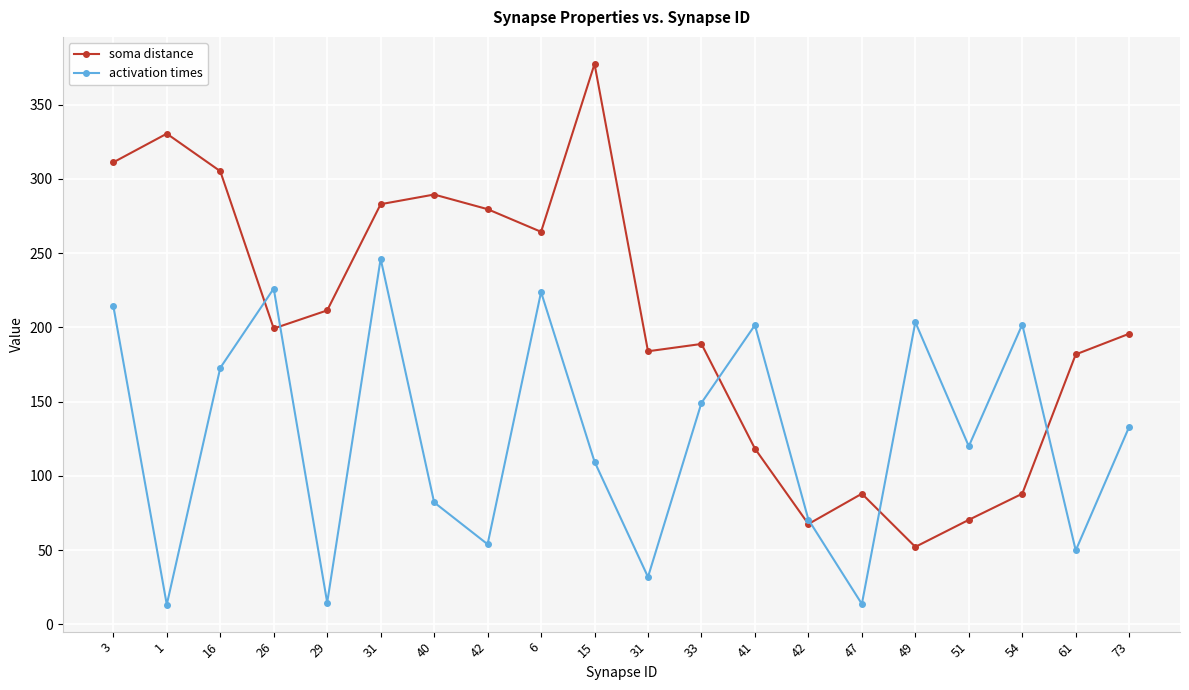

List the series in order of their peak value, highest first.

soma distance, activation times